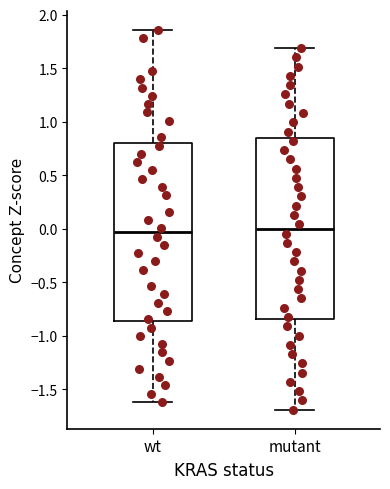

Where is the upper edge of the box for mutant on the y-axis? The values are not printed on the chart, so give them approximately, as read against the axis.

0.85